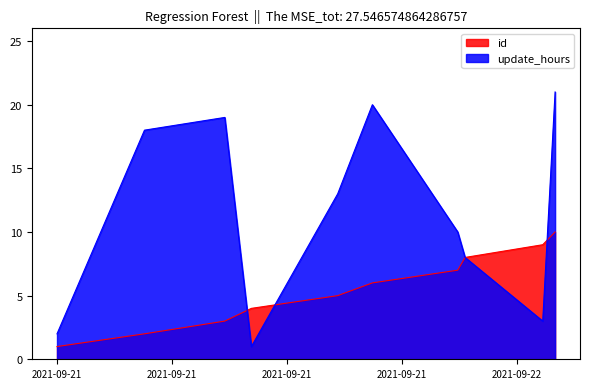

True or false: id has more than 2 interior local peaks.

False